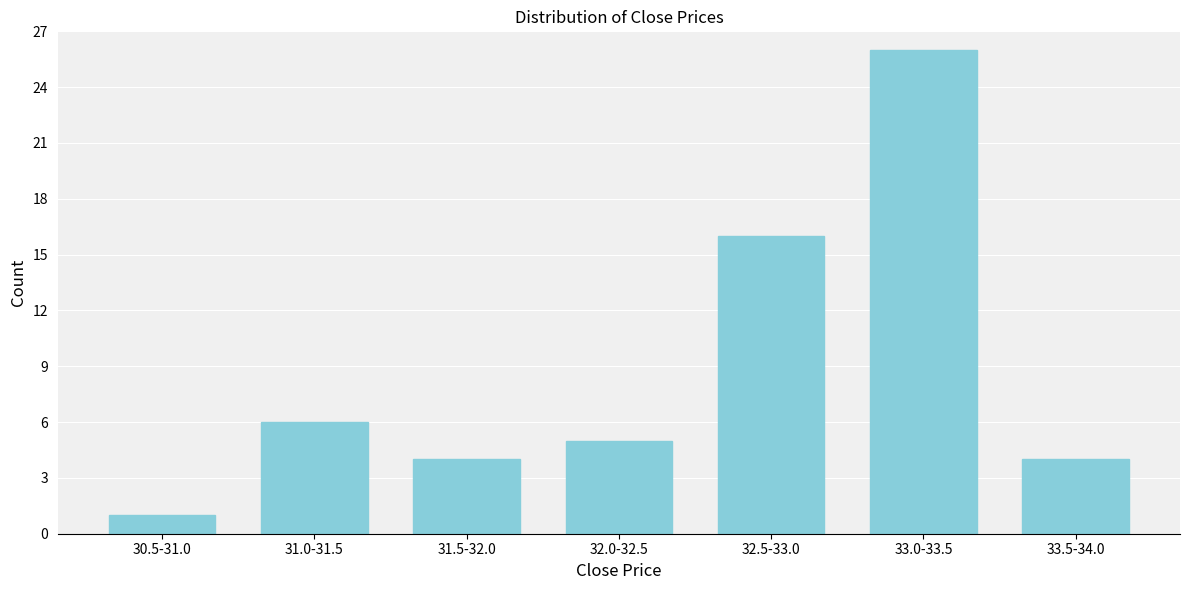

Reading left to right, list all the values displayed in this chart.

1	6	4	5	16	26	4